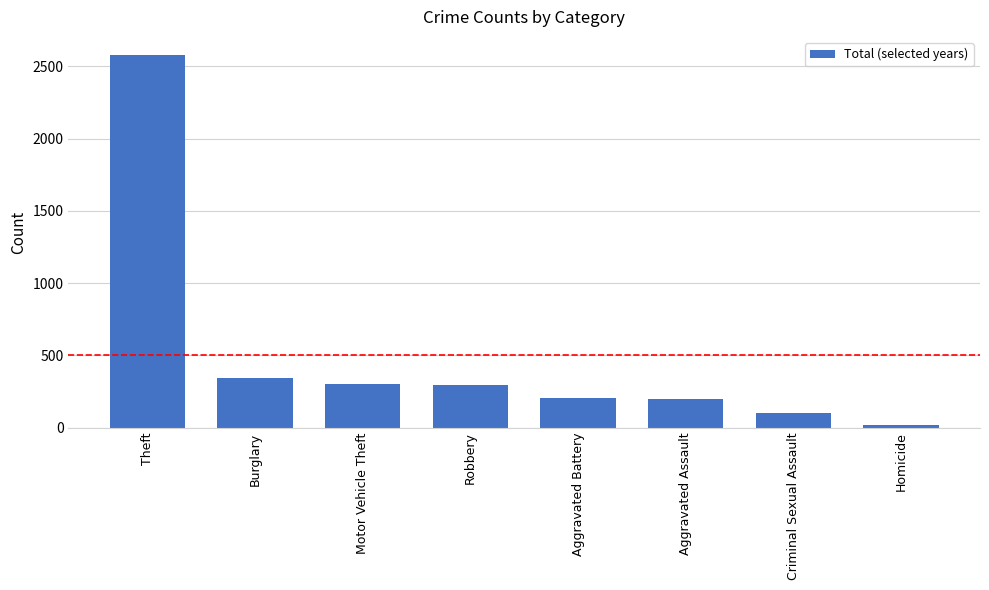

What is the sum of the values at Burglary and Aggravated Battery?

548